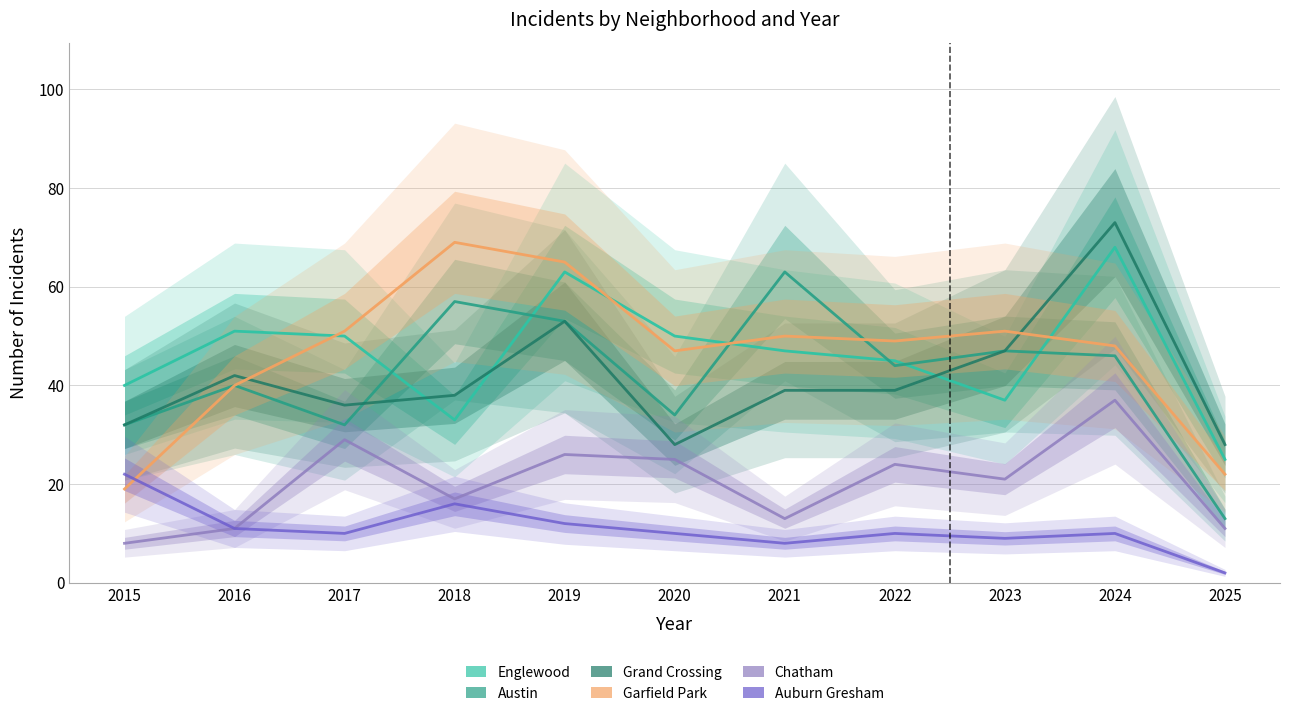

What is the difference between the maximum and minimum values in the Garfield Park series?

50